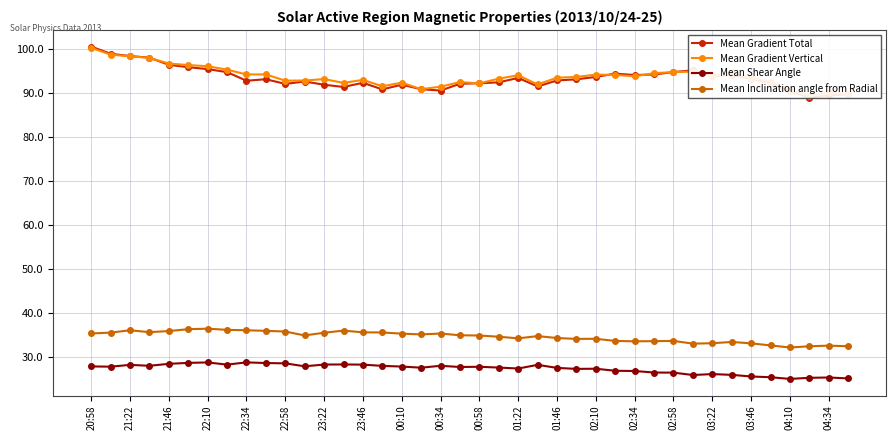

The Mean Shear Angle series shows 27.3 at 02:10. True or false?

True